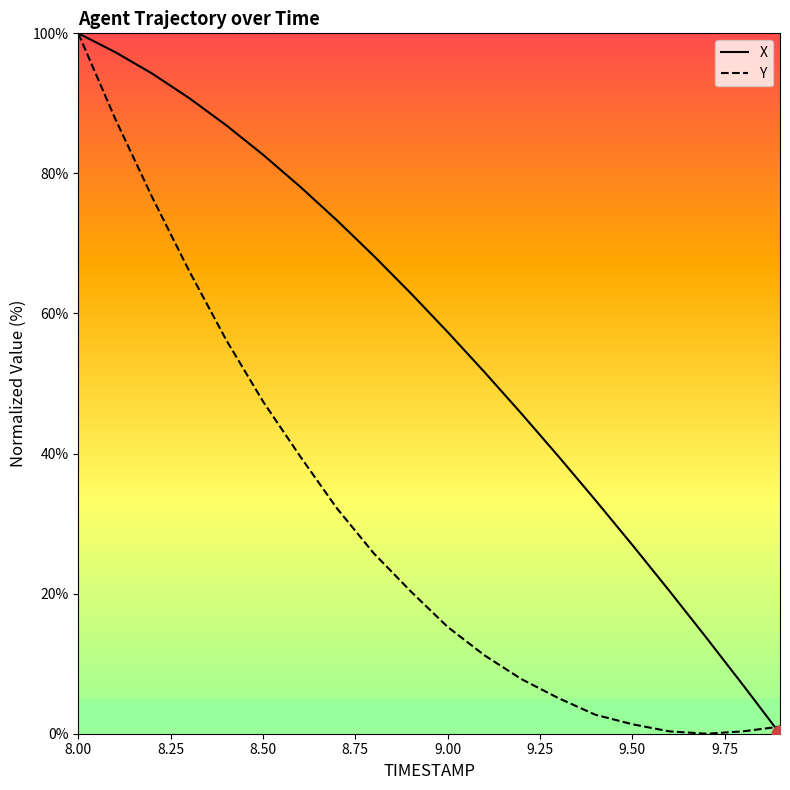

Which series has the largest total across all categories?

X